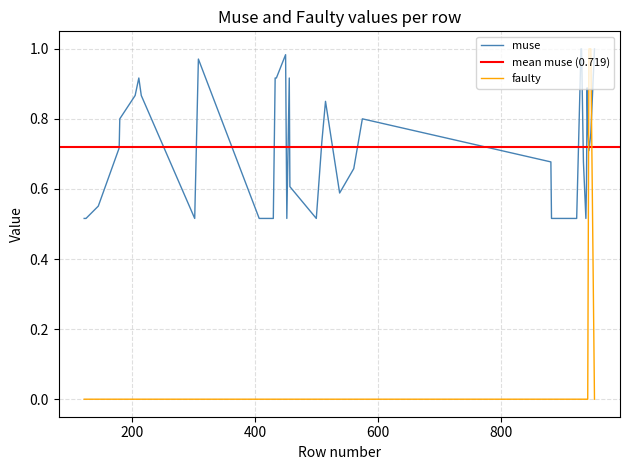

The value of faulty at 6 is 0.0. True or false?

True